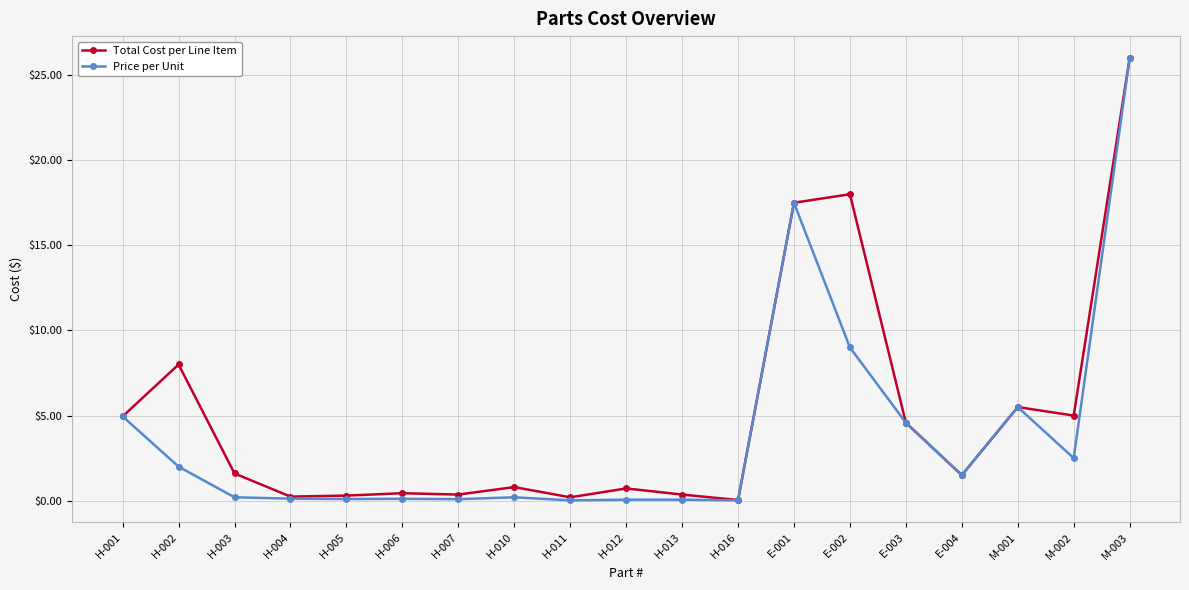

What is the difference between the second highest and minimum values in the Total Cost per Line Item series?

18.0